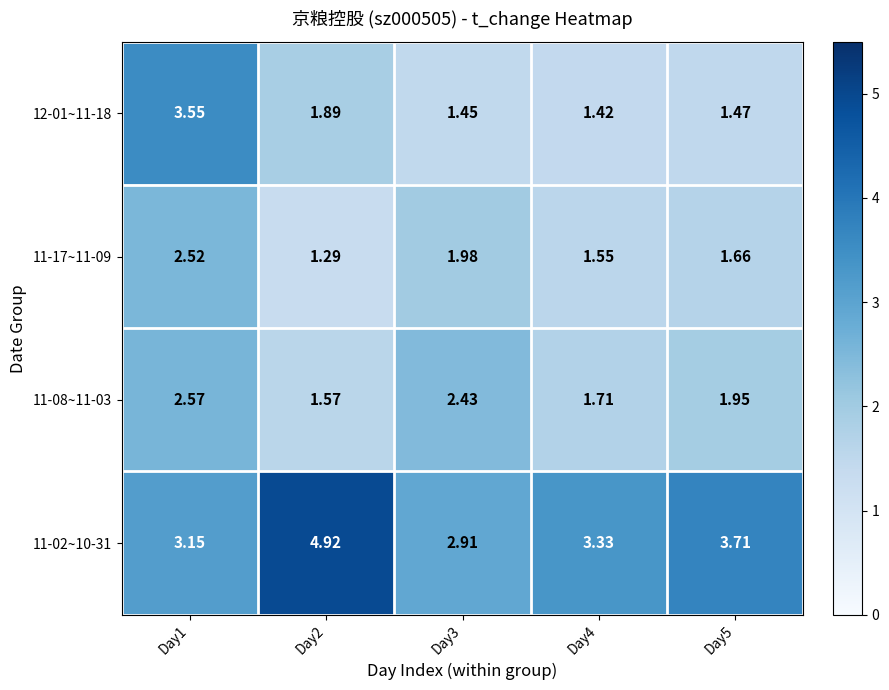

Which series changed the most between Day1 and Day3?

12-01~11-18